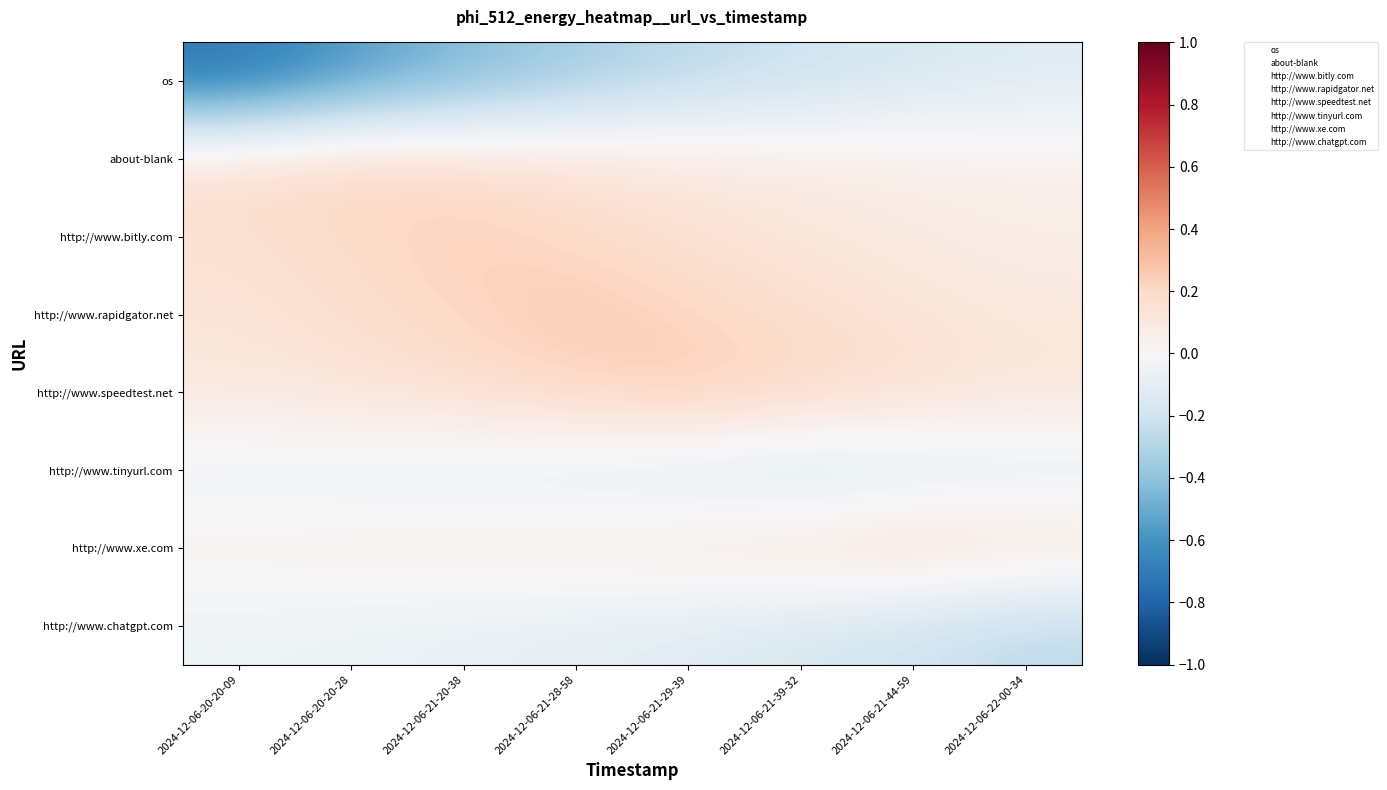

Between 2024-12-06-21-29-39 and 2024-12-06-21-39-32, which is larger?

2024-12-06-21-39-32